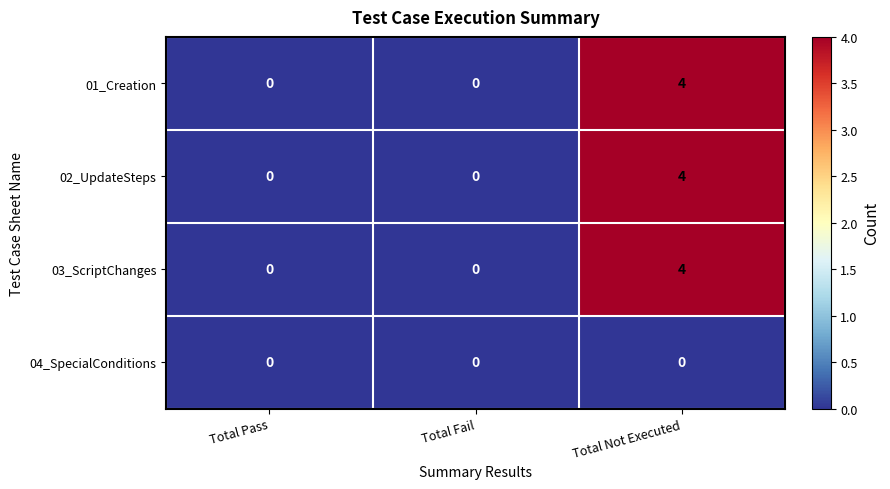

Is the value of 02_UpdateSteps at Total Not Executed greater than the value of 03_ScriptChanges at Total Fail?

Yes